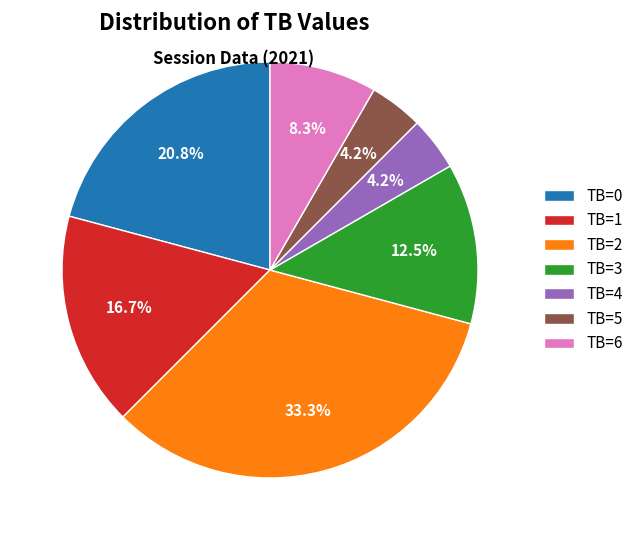

To the nearest percent, what is the difference between the largest and smallest slice percentages?

29%